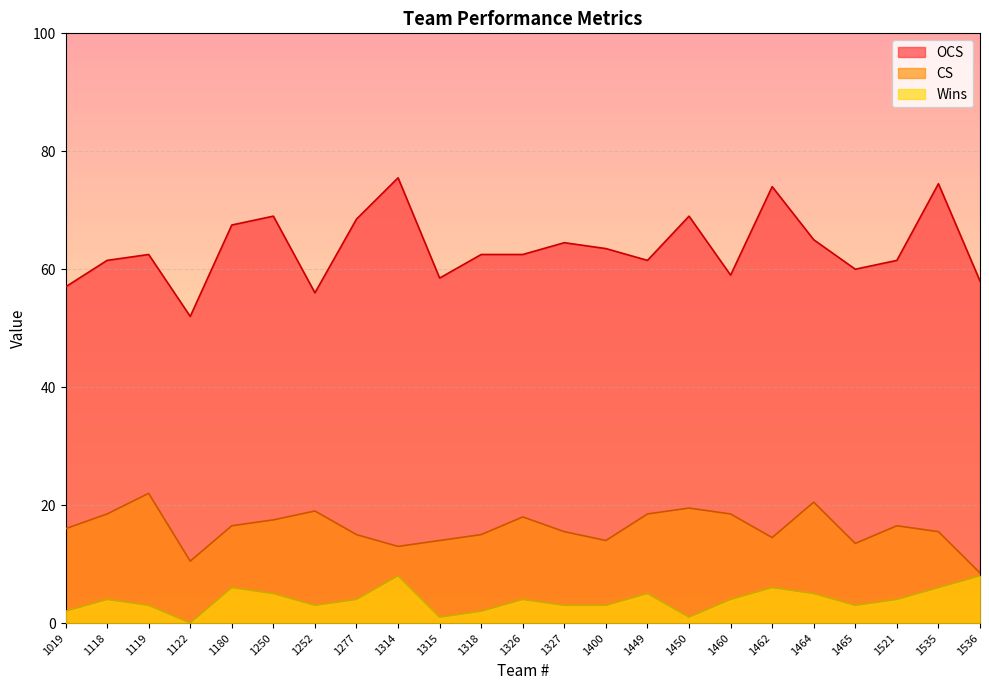

How many lines are shown in the chart?

3